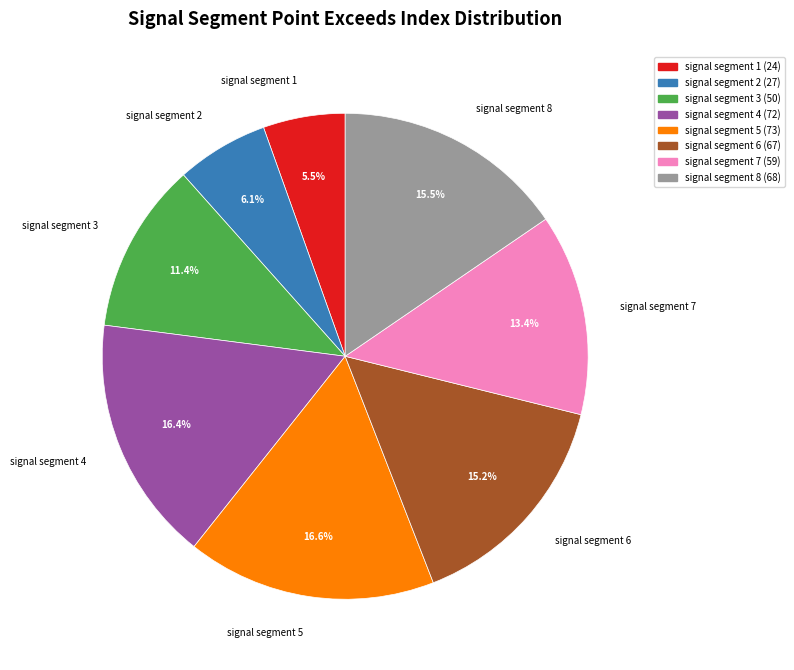

How many slices are in this pie chart?

8